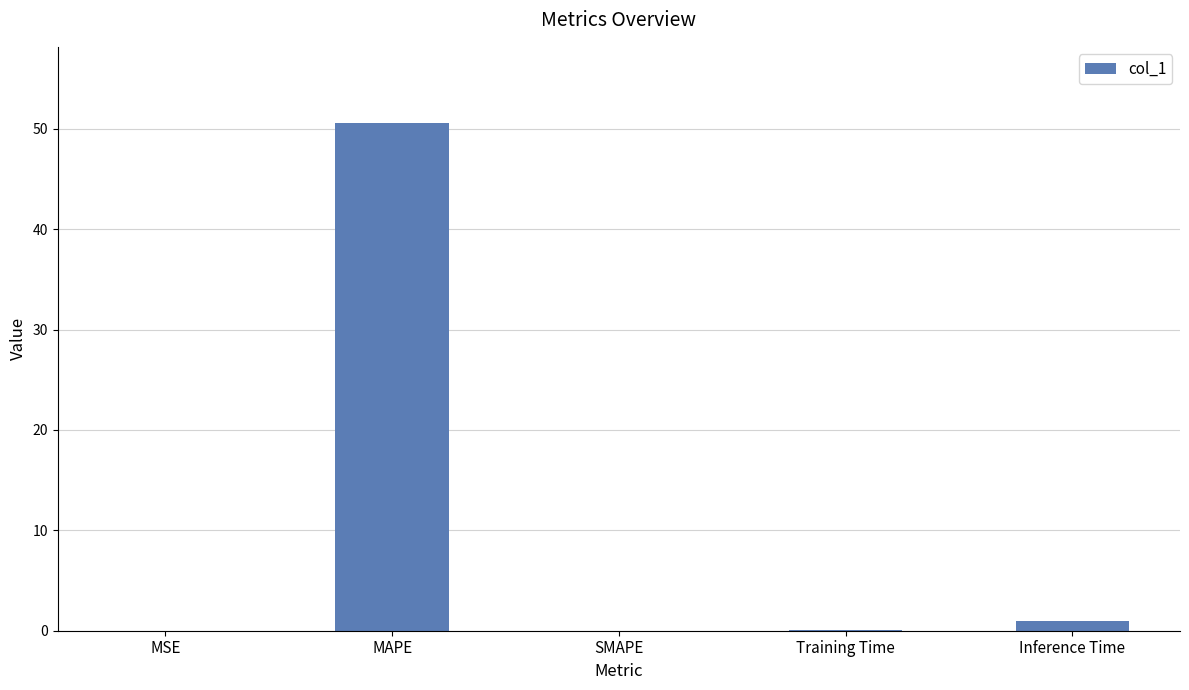

Read the value at MAPE.

50.6